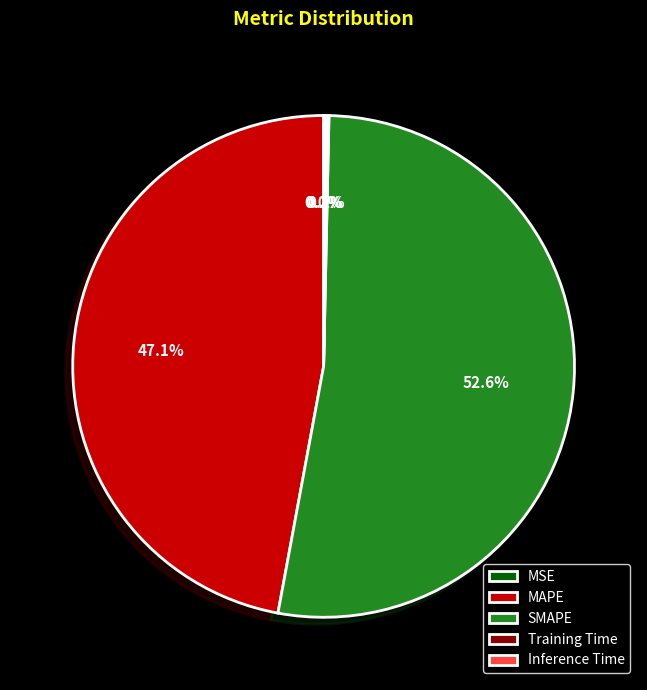

Does any single category account for the majority?

Yes